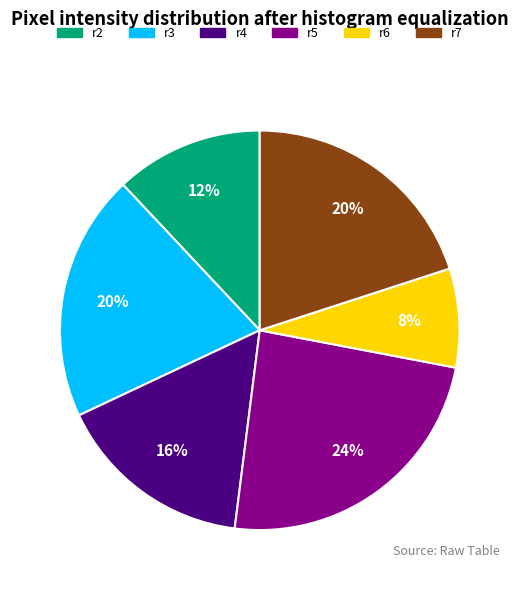

What percentage is the r7 slice, to the nearest percent?

20%